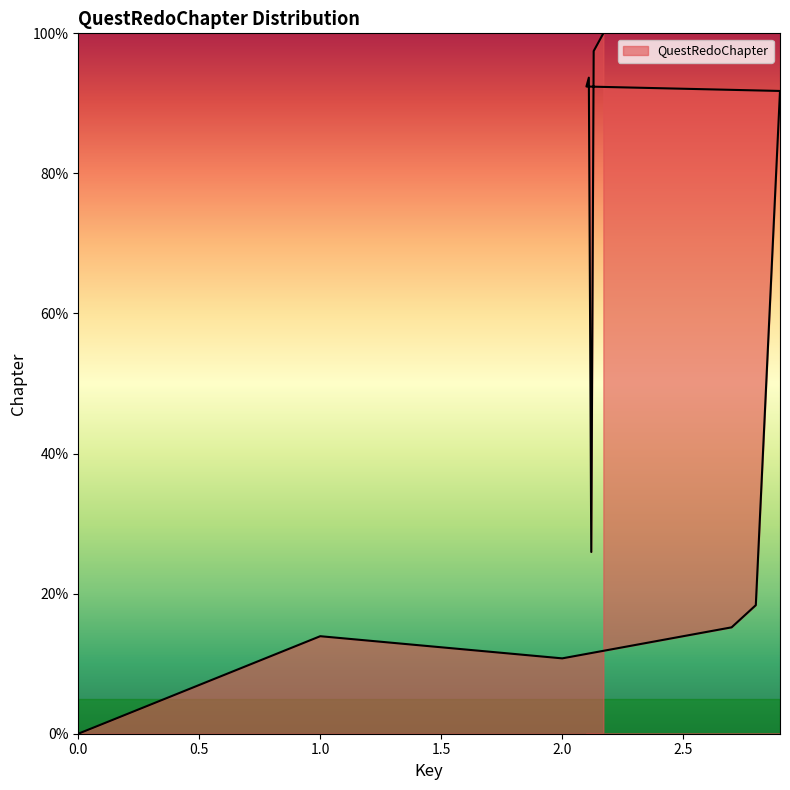

At which label does the data first exceed 18?

2.8